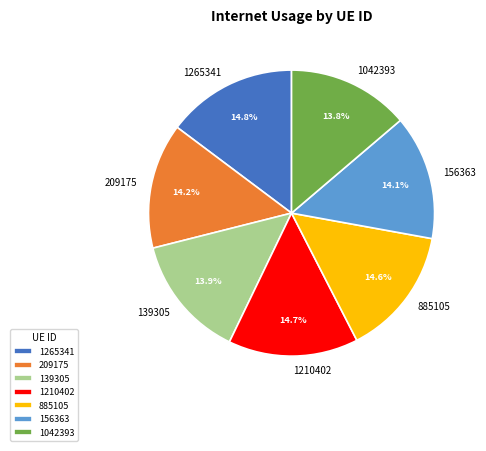

How many segments does this pie chart have?

7